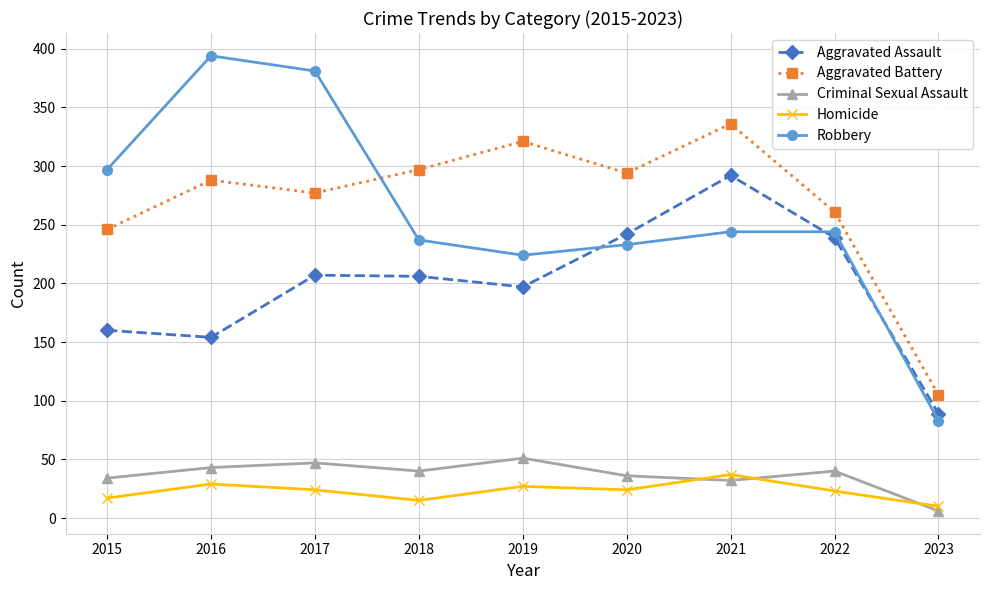

True or false: Robbery and Homicide intersect in this chart.

False